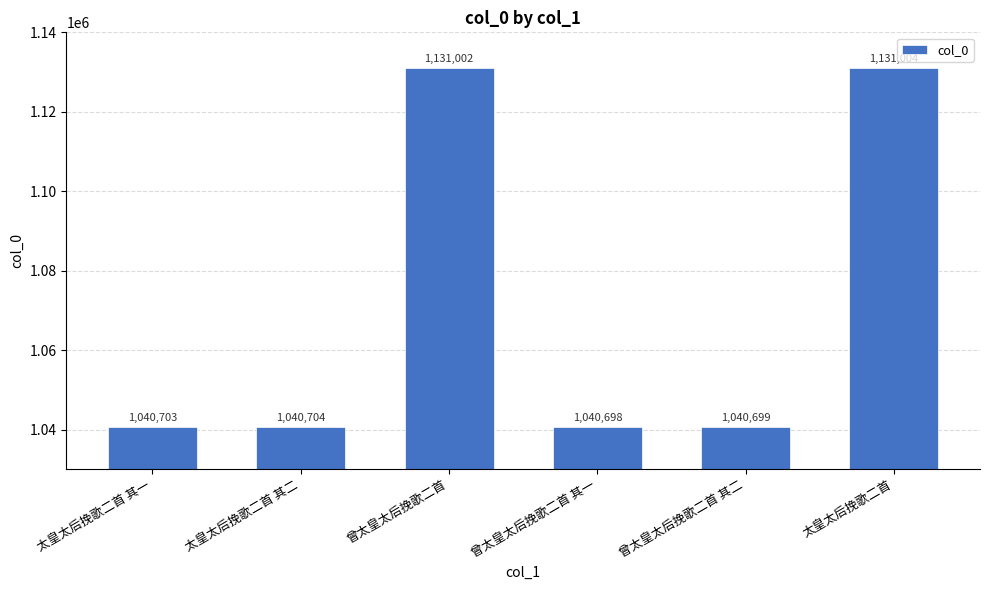

Reading left to right, transcribe all the data shown in this chart.

太皇太后挽歌二首 其一=1040703	太皇太后挽歌二首 其二=1040704	曾太皇太后挽歌二首=1131002	曾太皇太后挽歌二首 其一=1040698	曾太皇太后挽歌二首 其二=1040699	太皇太后挽歌二首=1131004